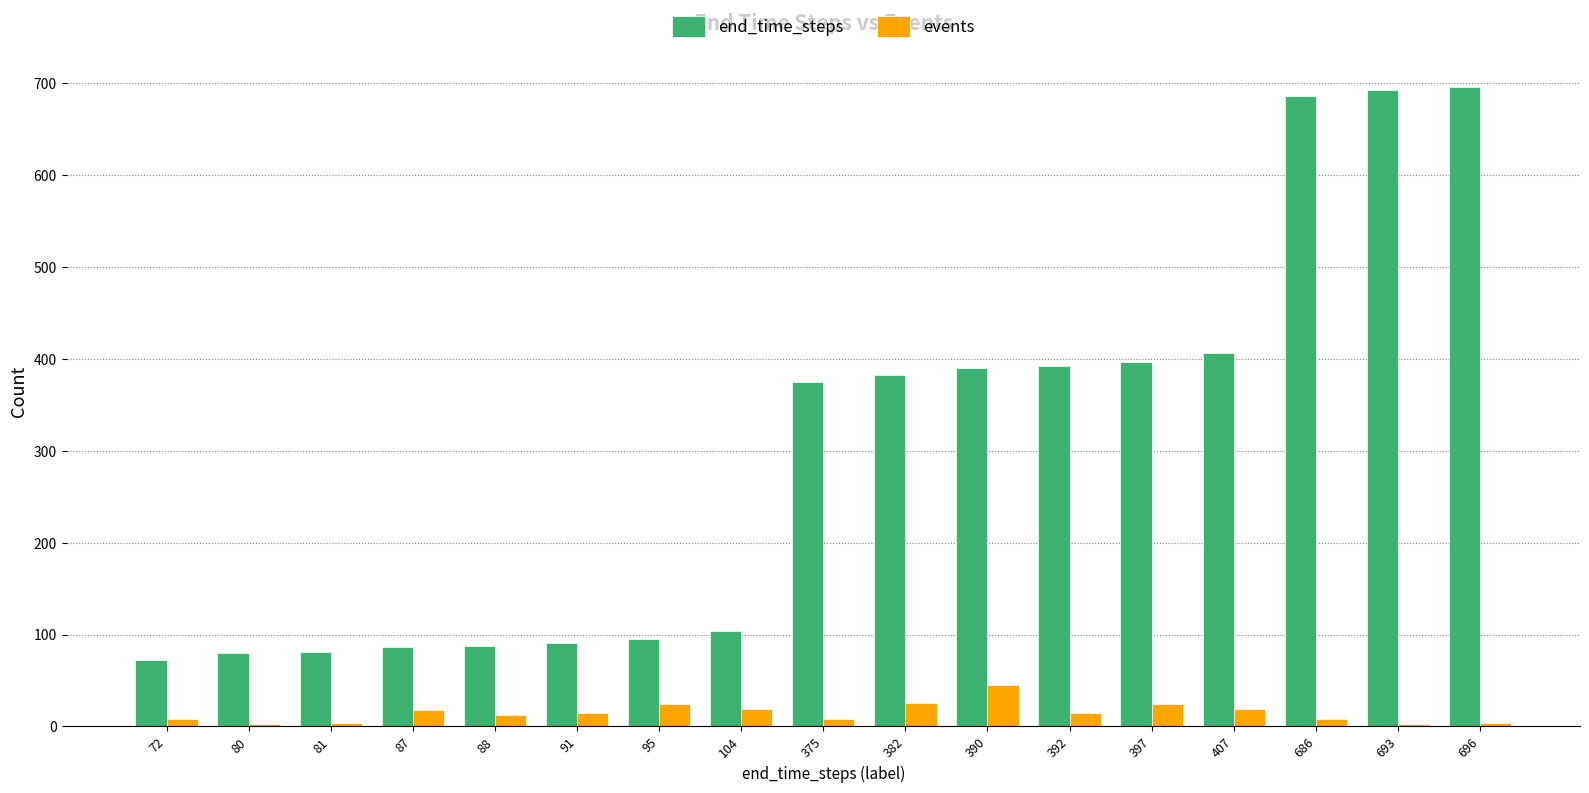

What is the difference between the maximum and second lowest values in the events series?

42